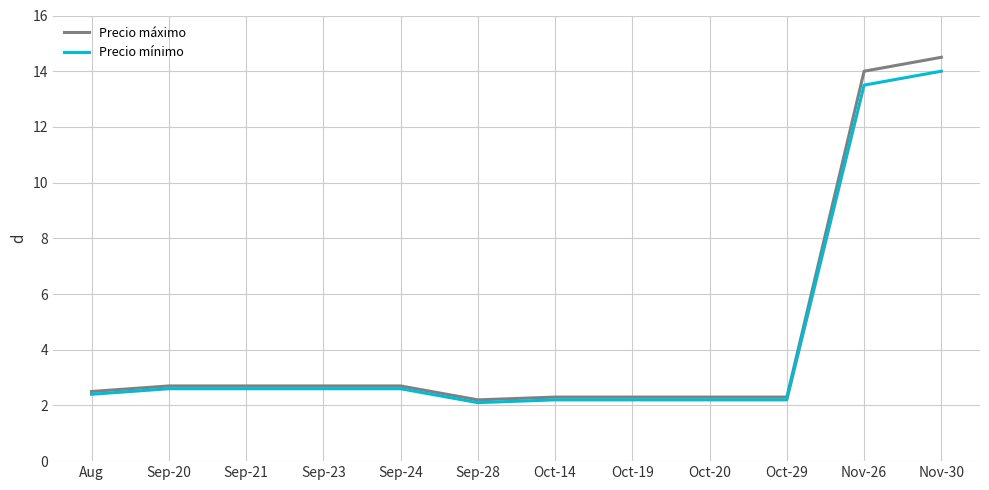

Which series has the largest range (max minus min)?

Precio máximo